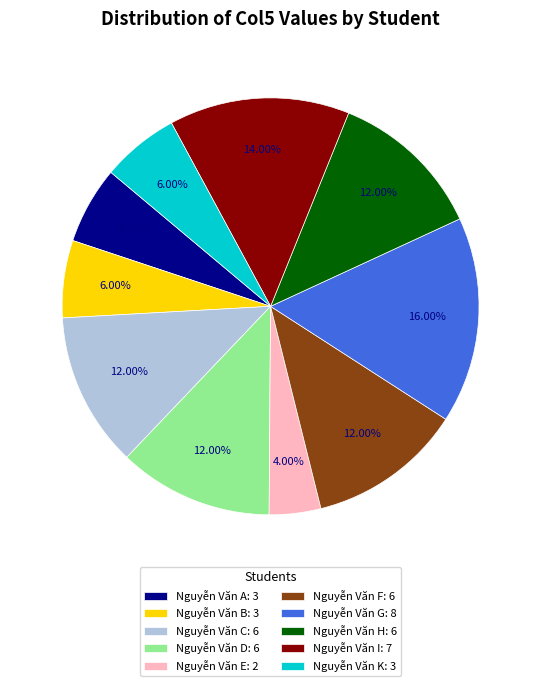

Is there a majority slice in this chart?

No